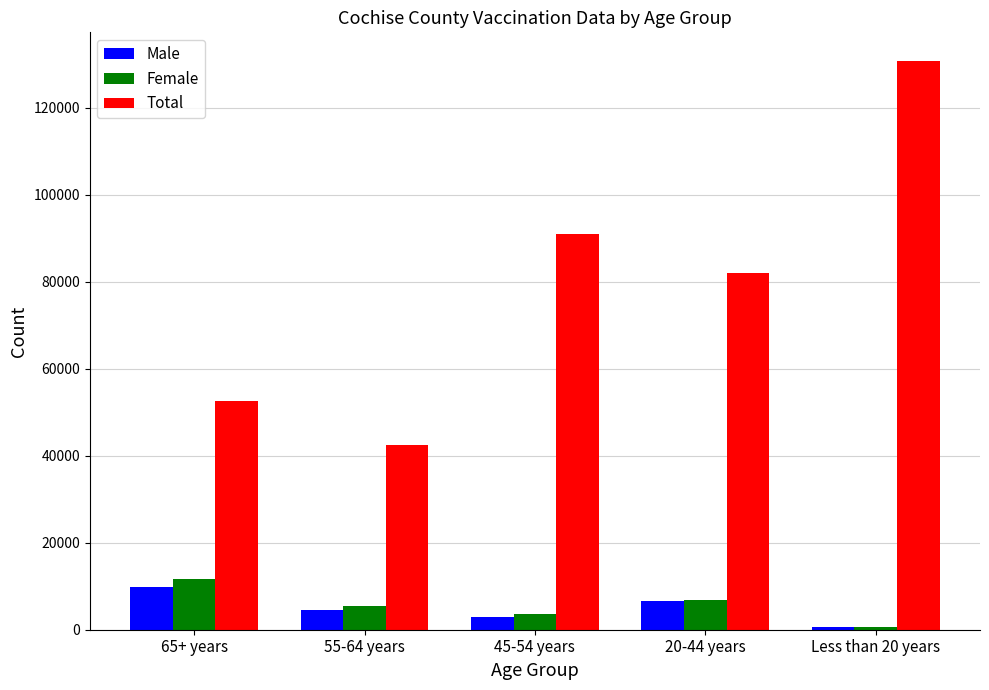

Reading left to right, list all the values displayed in this chart.

Male: 65+ years=9822	55-64 years=4478	45-54 years=2934	20-44 years=6543	Less than 20 years=528
Female: 65+ years=11635	55-64 years=5535	45-54 years=3558	20-44 years=6761	Less than 20 years=611
Total: 65+ years=52488	55-64 years=42383	45-54 years=91094	20-44 years=82060	Less than 20 years=130808